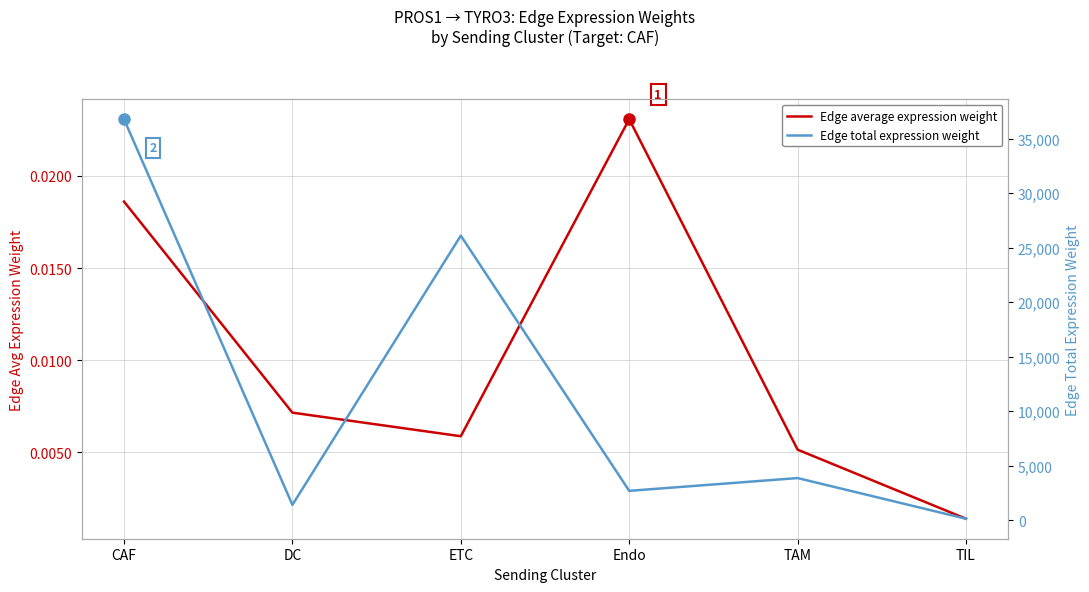

Where is Edge total expression weight nearest to the value 18459?

ETC